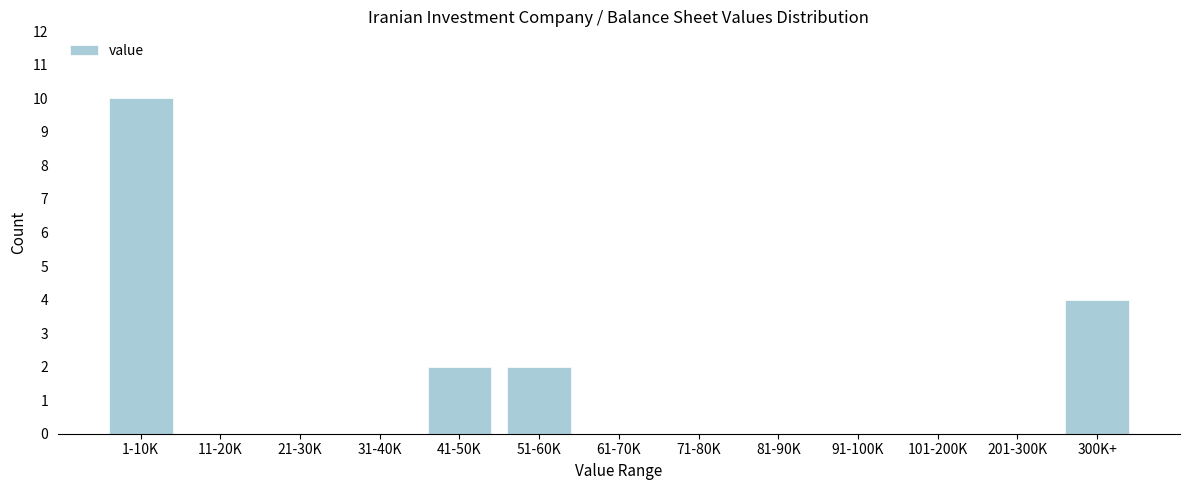

Reading left to right, extract all data points from this chart.

1-10K=10	11-20K=0	21-30K=0	31-40K=0	41-50K=2	51-60K=2	61-70K=0	71-80K=0	81-90K=0	91-100K=0	101-200K=0	201-300K=0	300K+=4